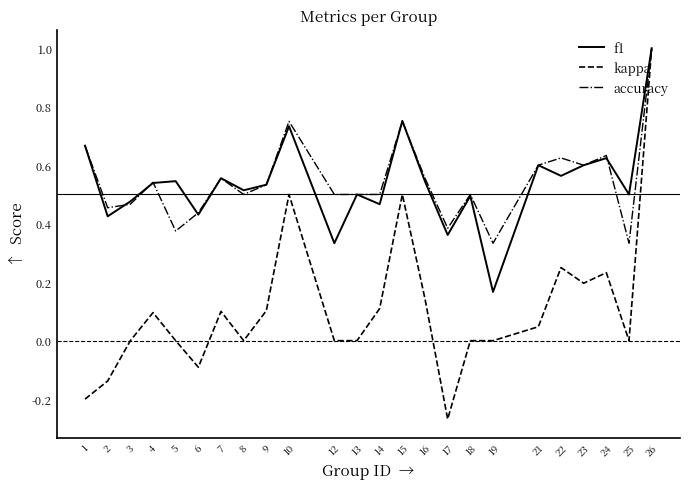

At which category is the sum across all series the highest?

26